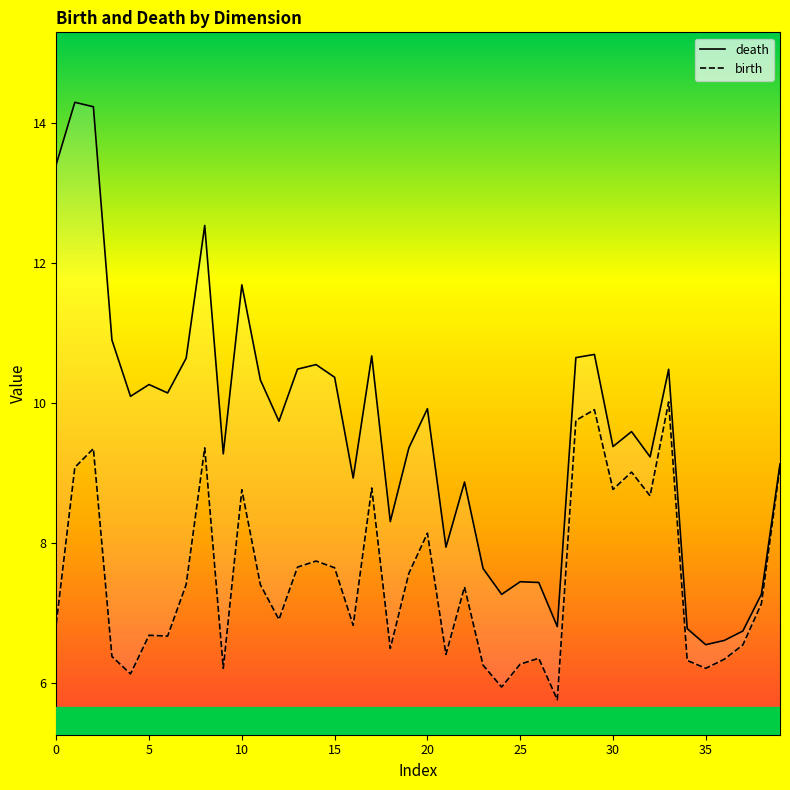

What is the maximum value for death?

14.3